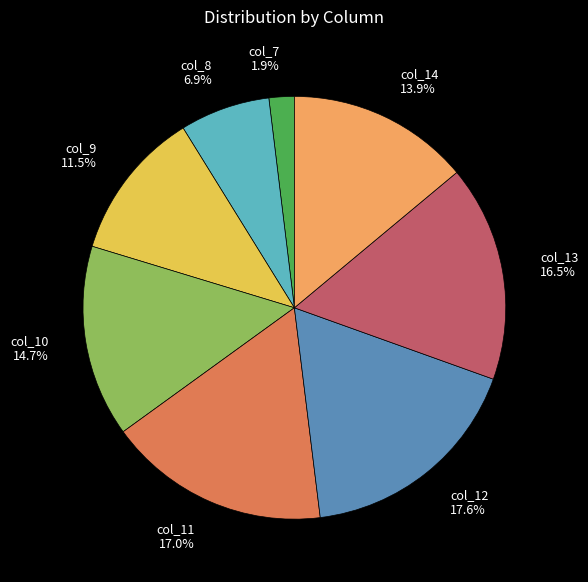

Count the number of slices in the pie.

8